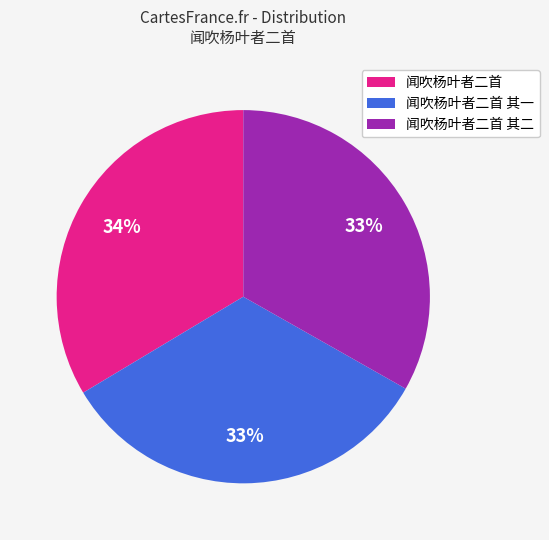

True or false: 闻吹杨叶者二首 accounts for 42% of the total.

False